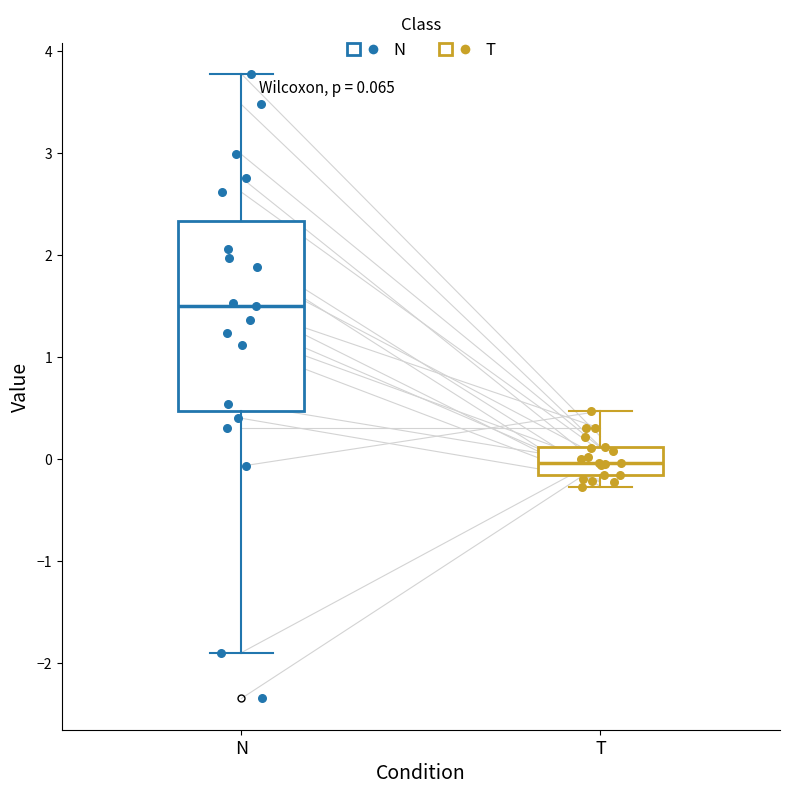

Which box has the lowest median line?

T